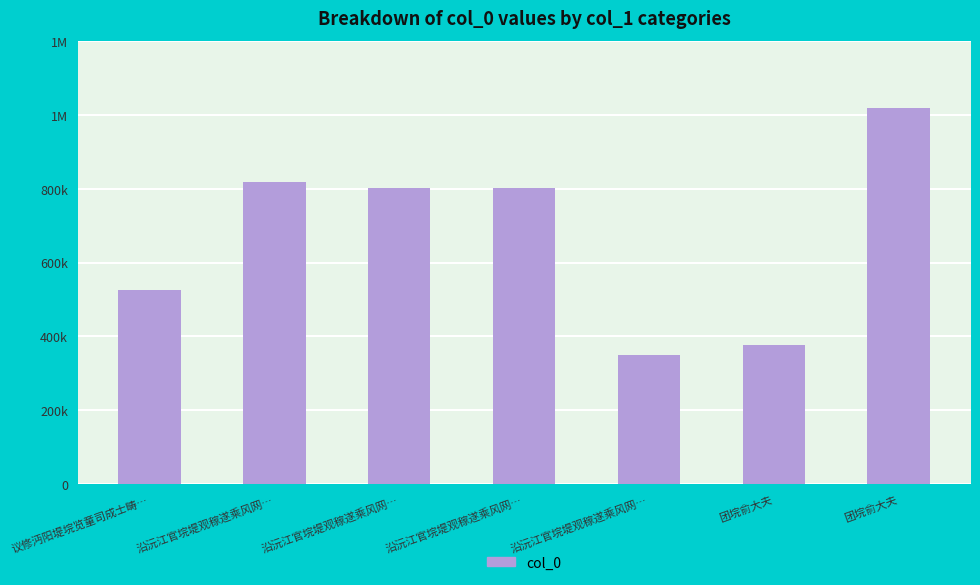

Reading left to right, what are all the values shown in this chart?

525615	816603	802467	802468	349621	376696	1017332